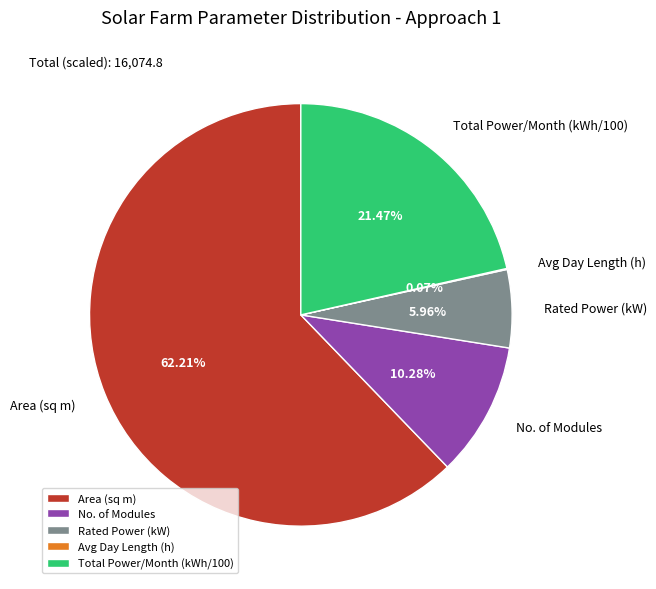

Which slice is the largest?

Area (sq m)